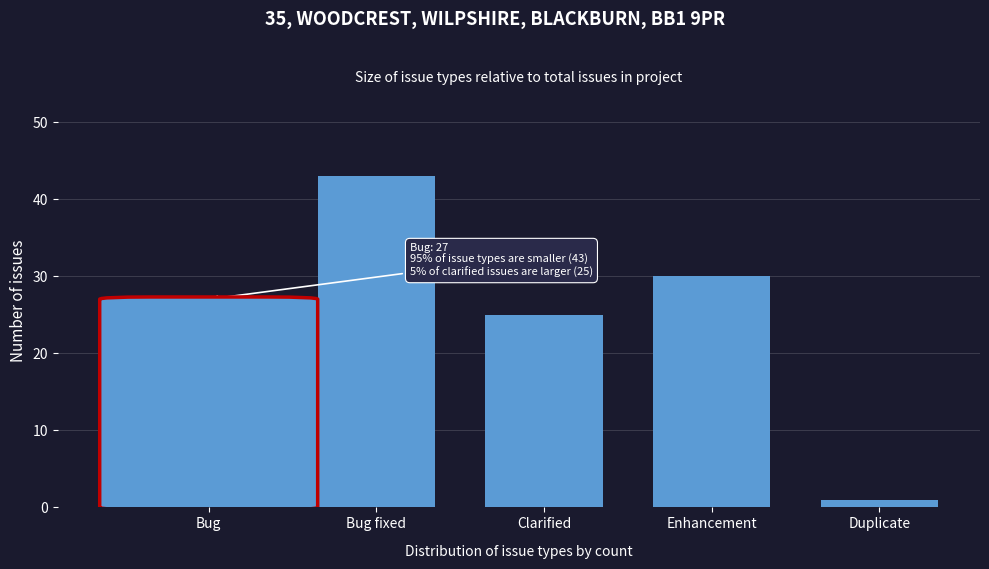

Reading right to left, list all the values displayed in this chart.

Duplicate=1	Enhancement=30	Clarified=25	Bug fixed=43